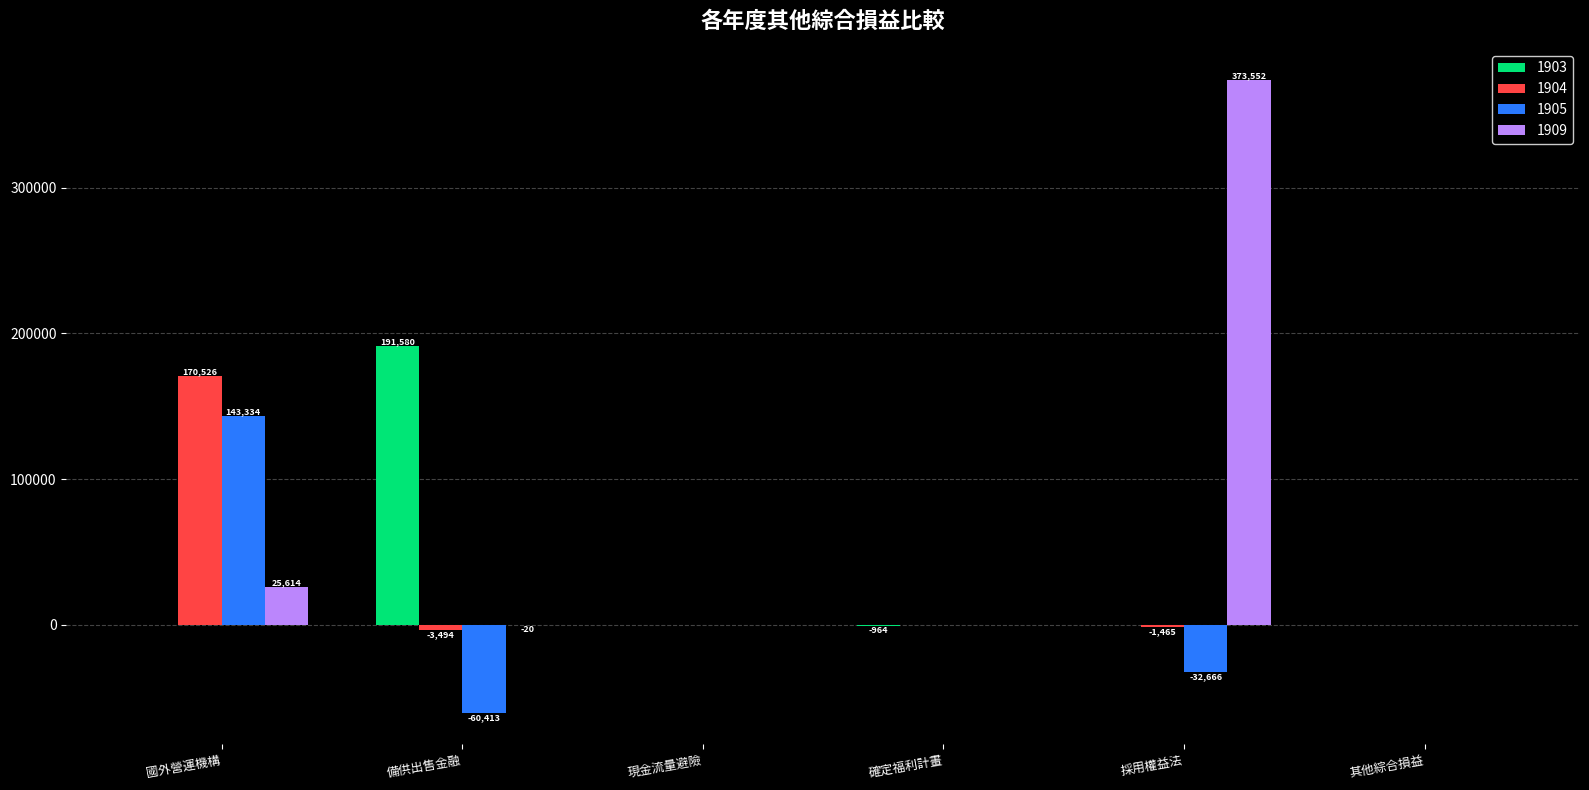

Count the number of data series in this chart.

4